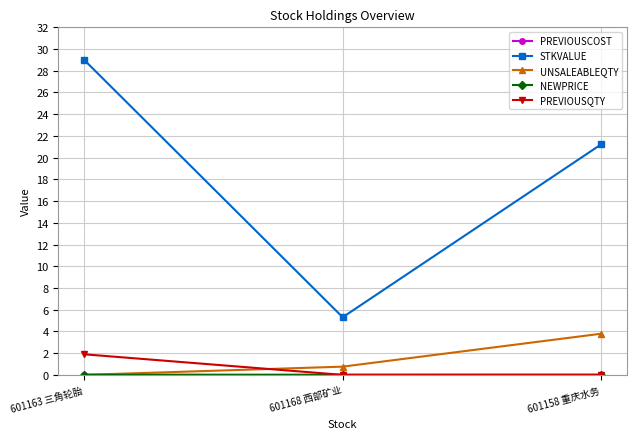

Which series has the largest total across all categories?

STKVALUE